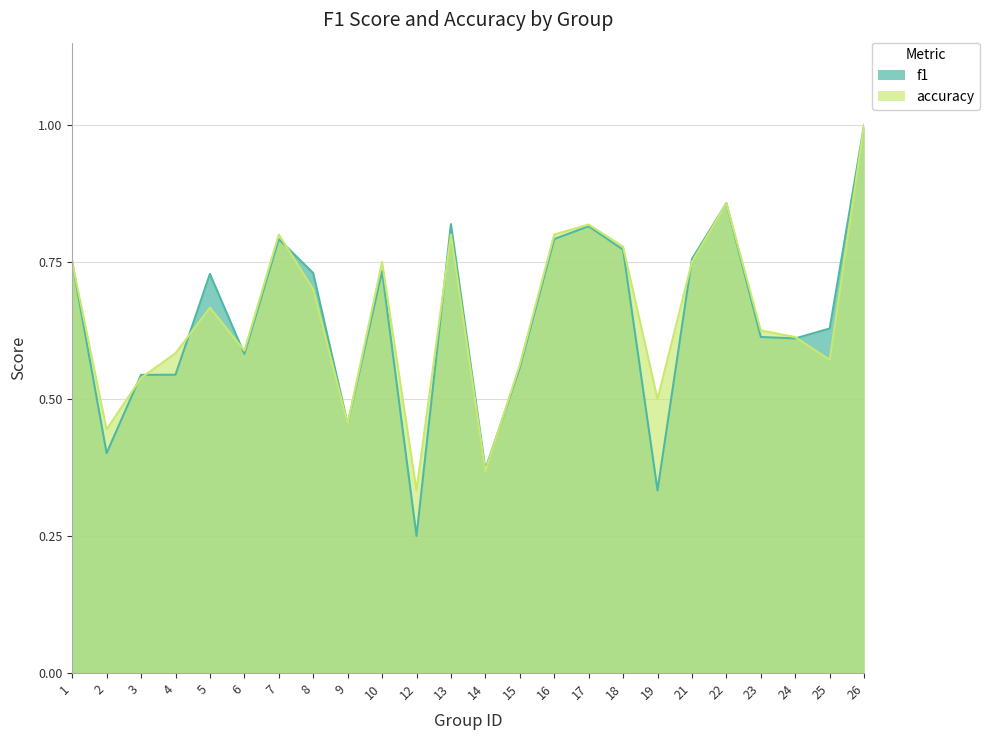

What is the total value across all series at 1?

1.5